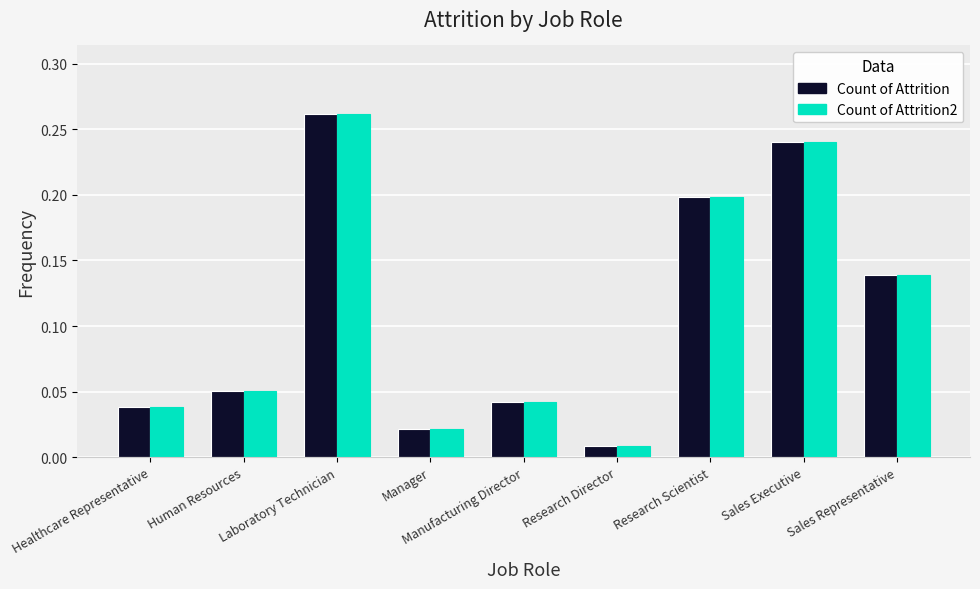

Where is Count of Attrition nearest to the value 0?

Research Director